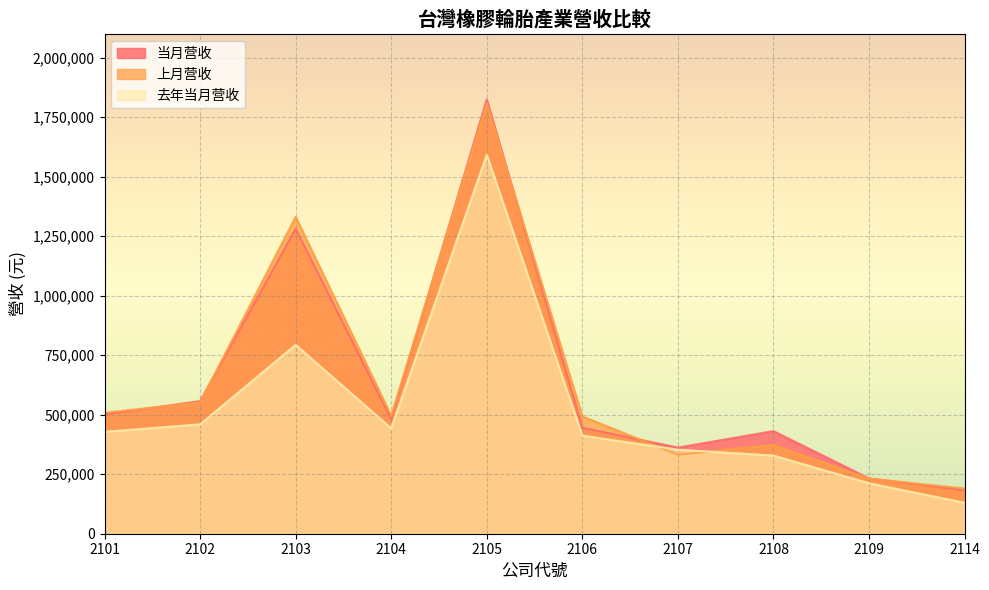

Reading right to left, what are all the values shown in this chart?

当月营收: 183054	232456	431078	361884	445556	1824383	482792	1281048	557155	501152
上月营收: 189878	231628	372549	332040	492890	1806967	495526	1331400	551579	508192
去年当月营收: 130038	212158	328359	352979	412219	1592716	442835	793619	459578	428116